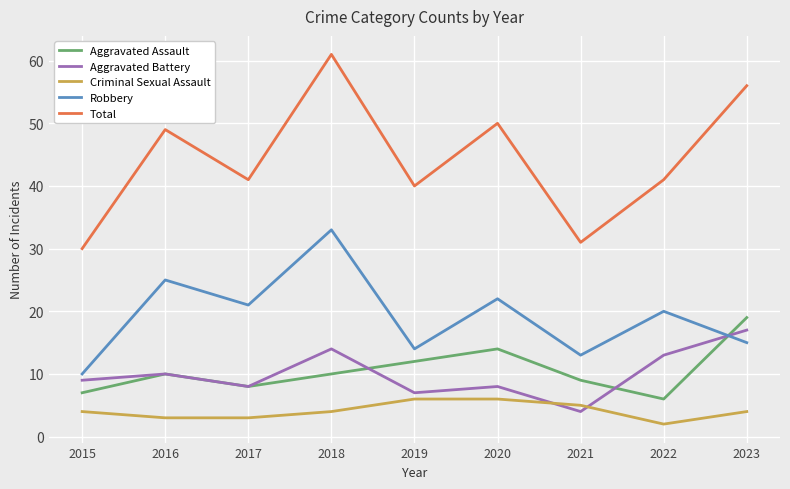

At which category is the sum across all series the highest?

2018